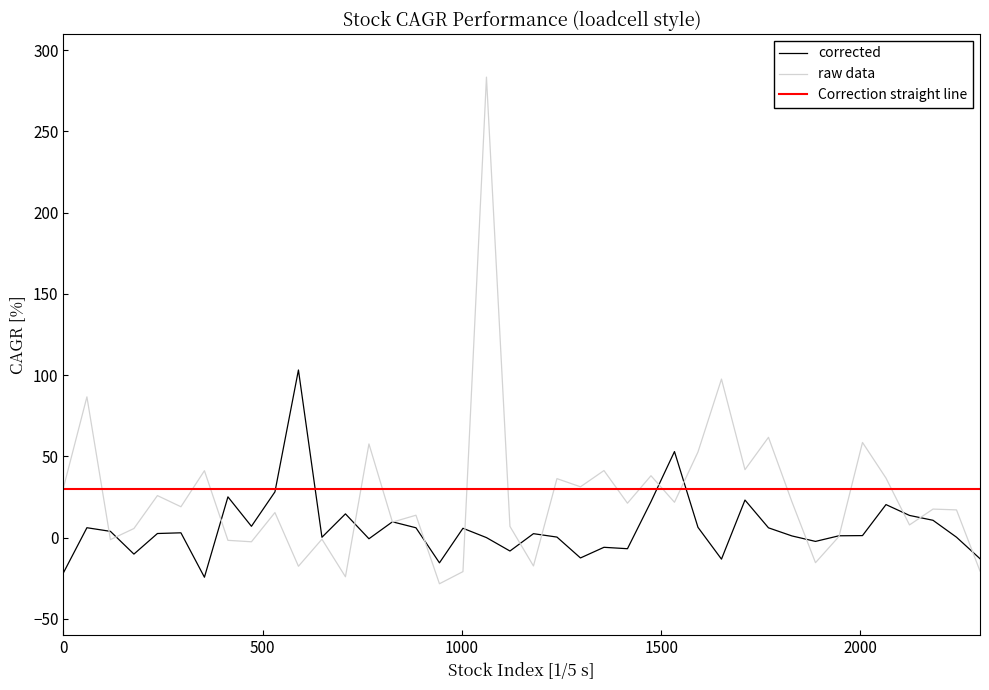

Which series has the largest range (max minus min)?

raw data